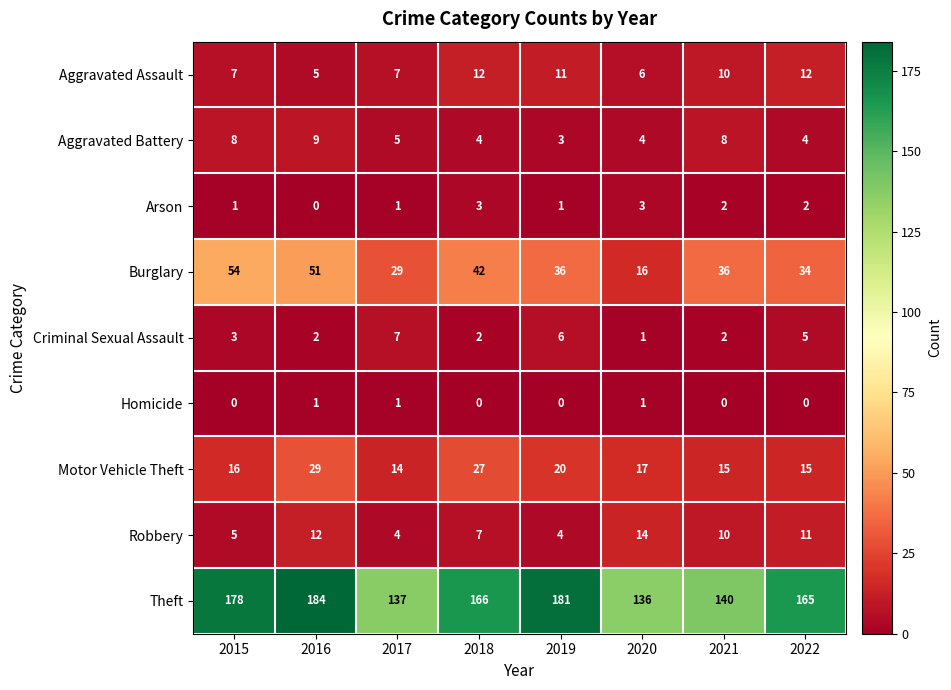

What is the average value of the Robbery series?

8